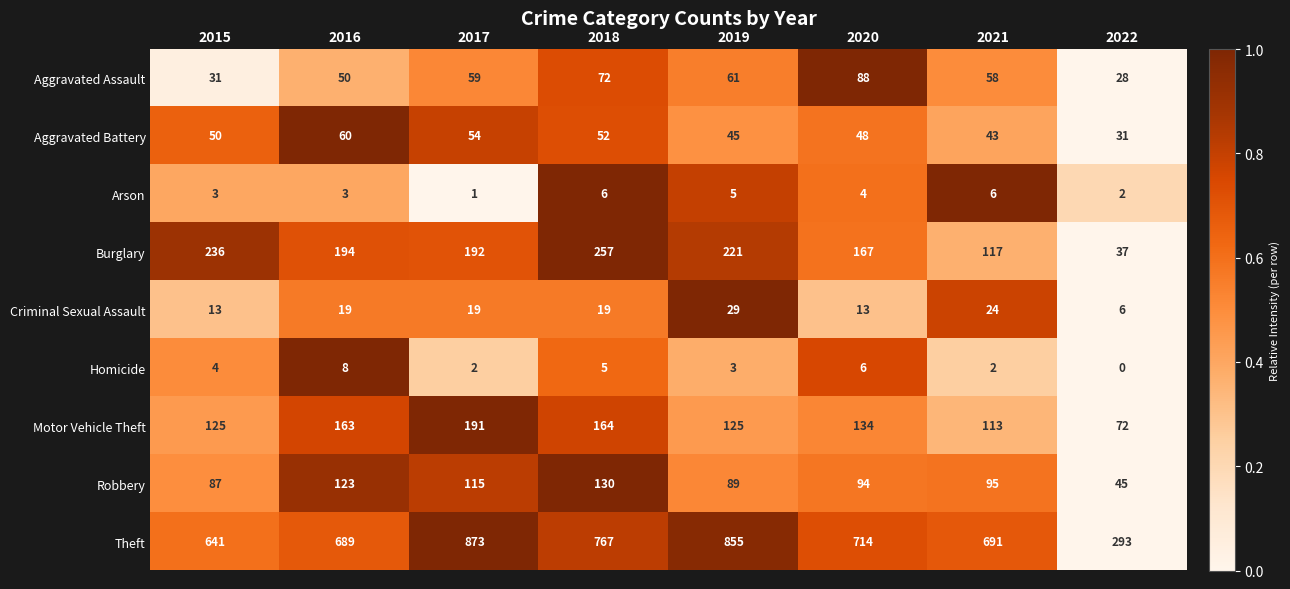

Which series has the widest spread of values?

Theft